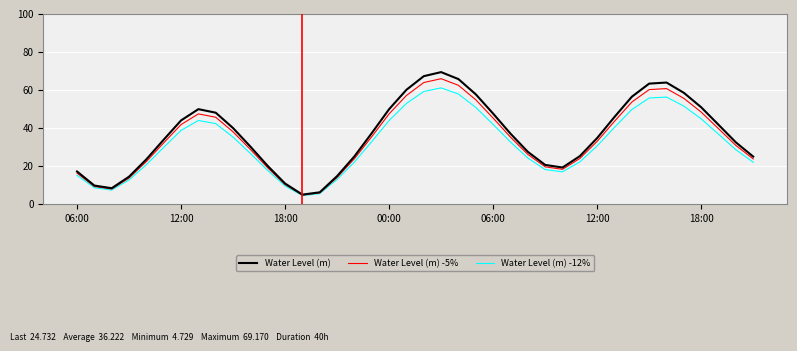

Is this an area chart (filled region under the line)?

No